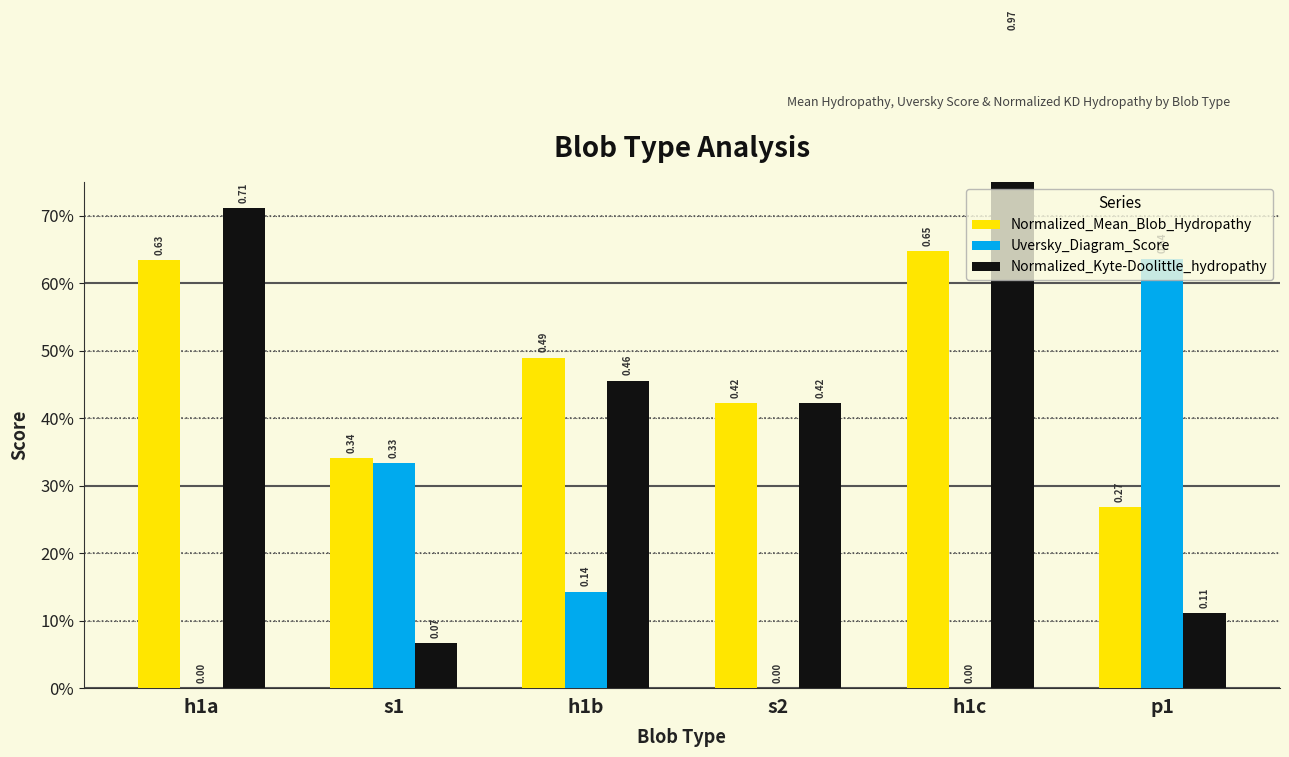

Which label corresponds to the smallest value in the chart?

h1a